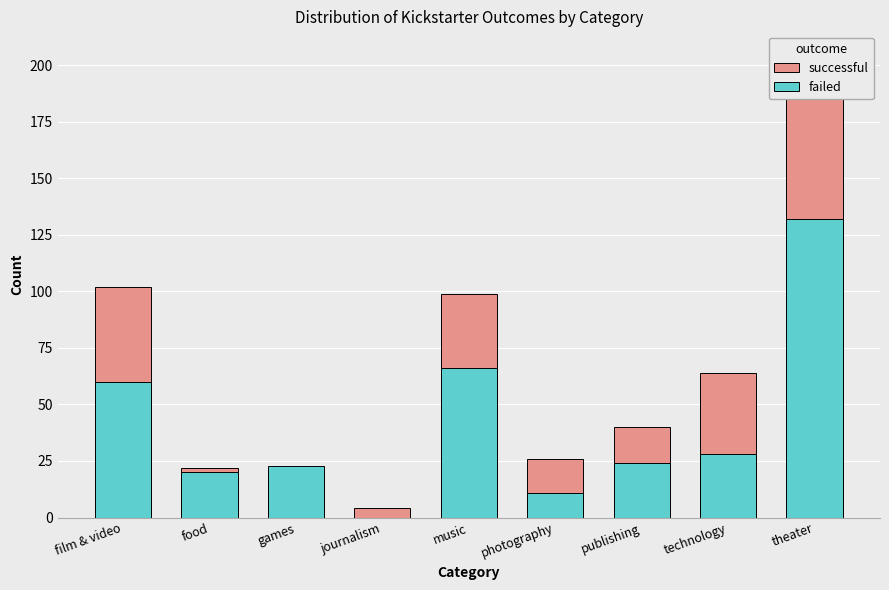

Which series has the largest total across all categories?

successful